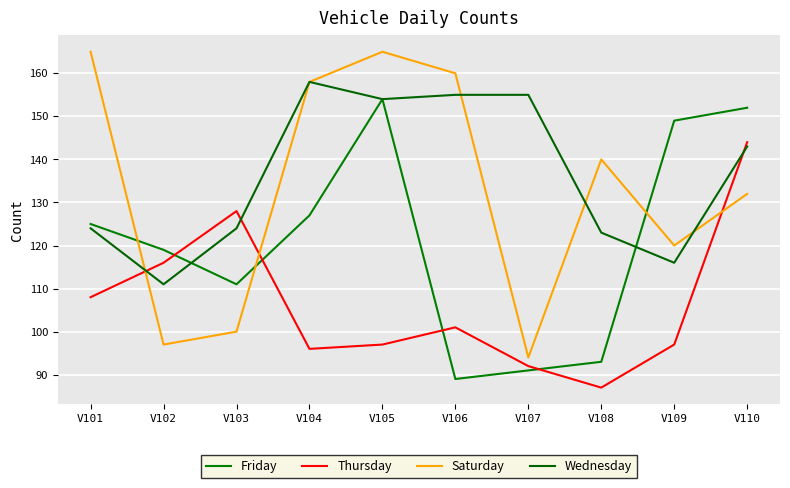

At which category does Thursday reach its first local peak?

V103